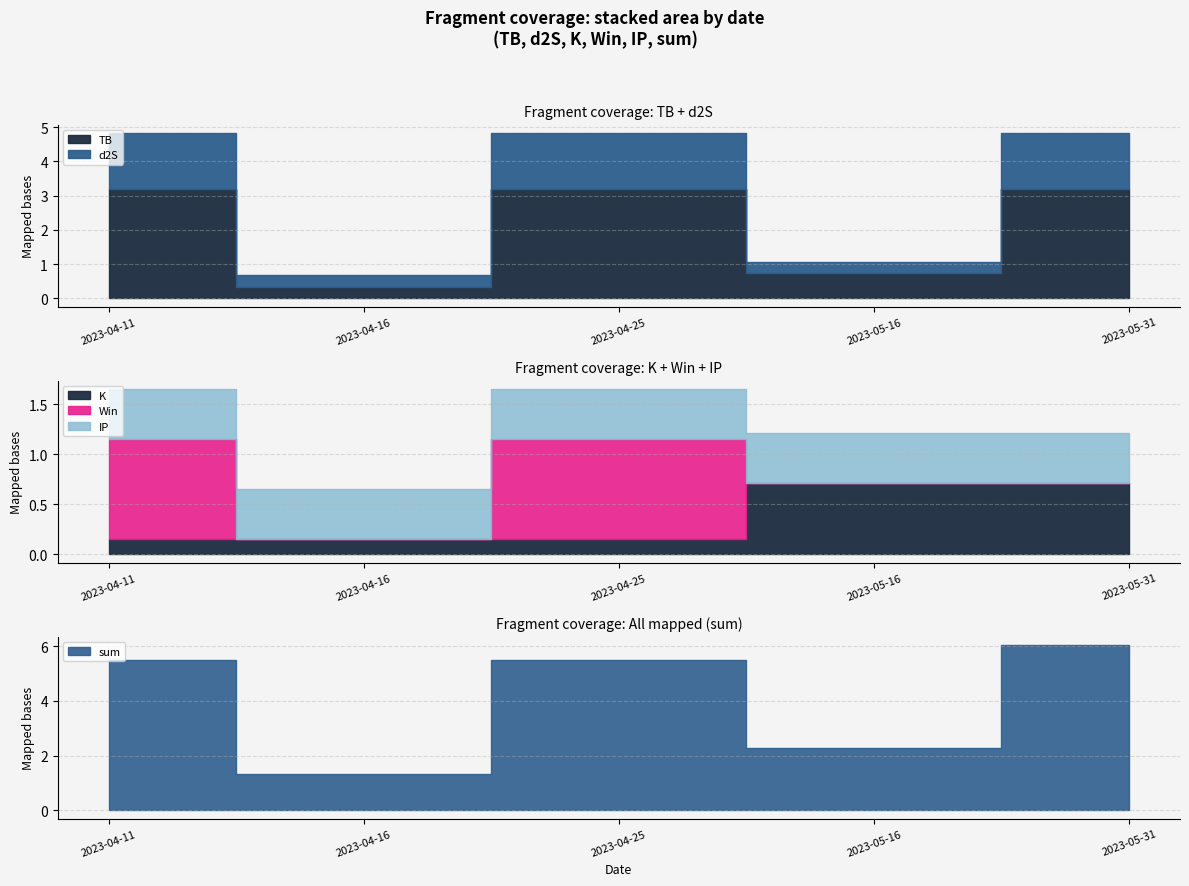

Which series has the largest range (max minus min)?

sum